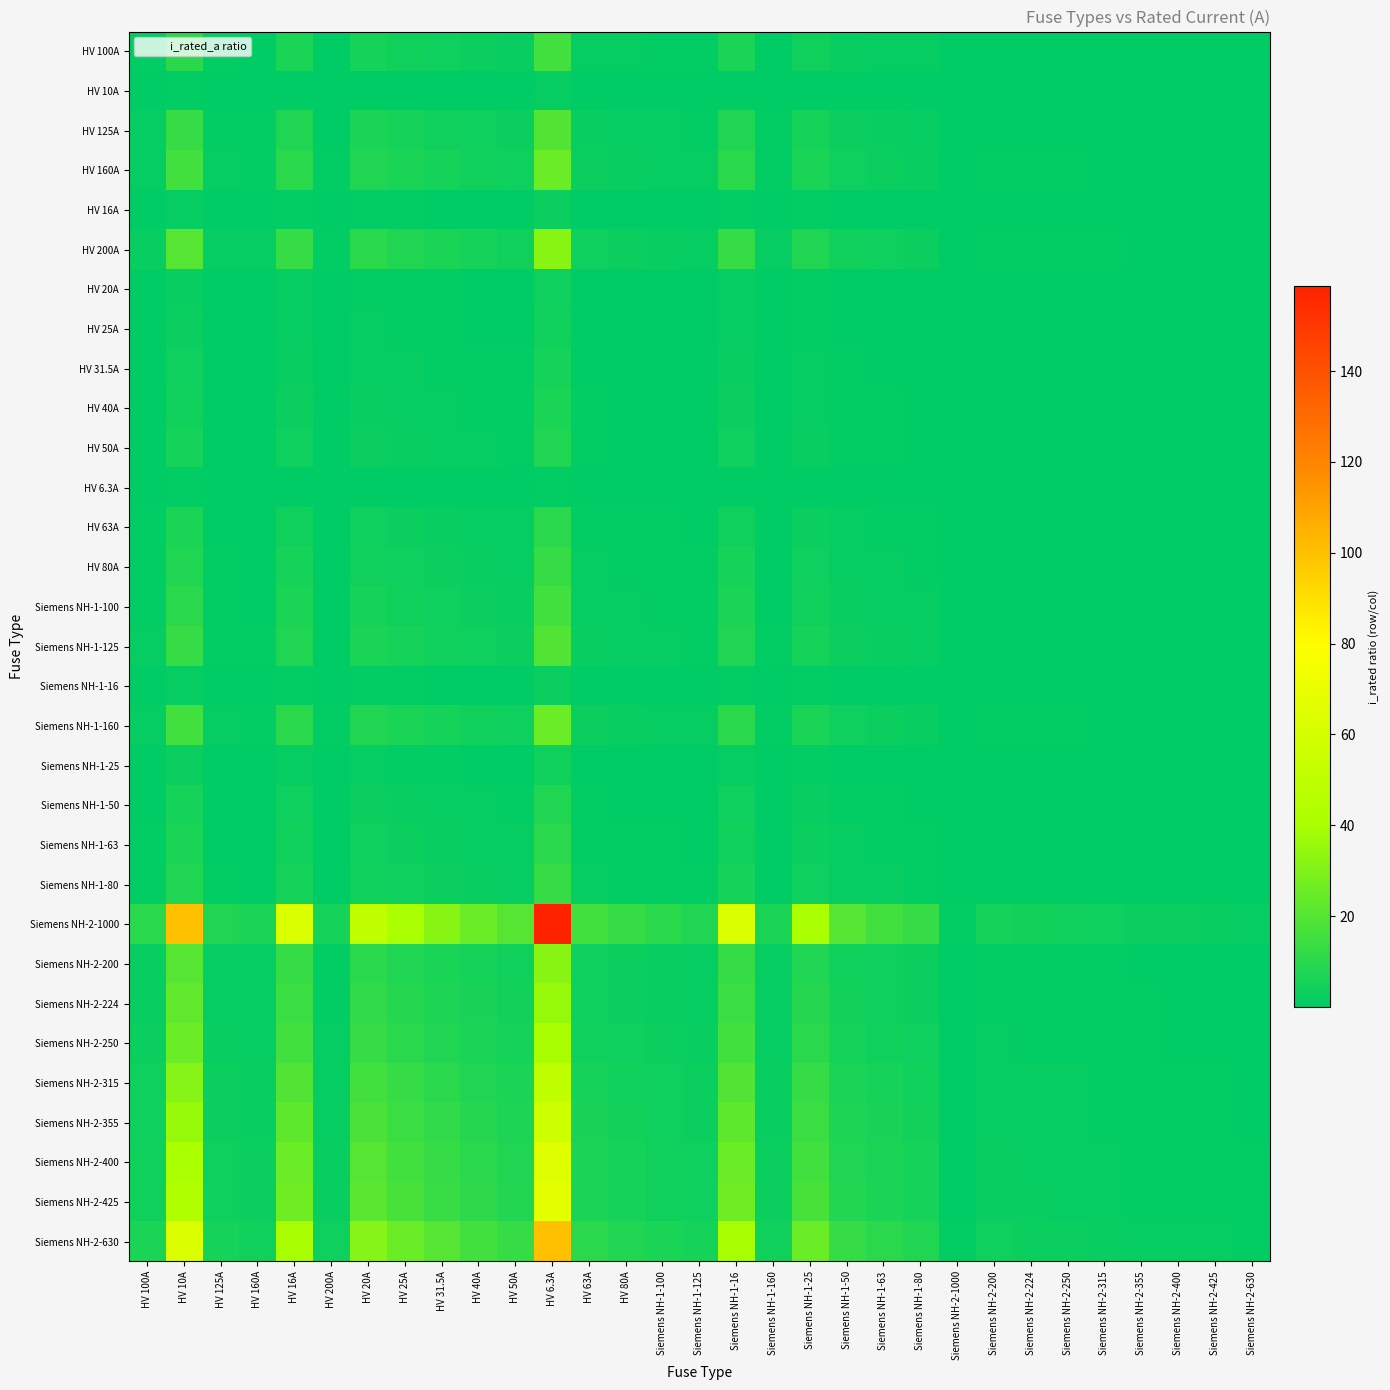

Which label corresponds to the smallest value in the chart?

Siemens NH-2-1000